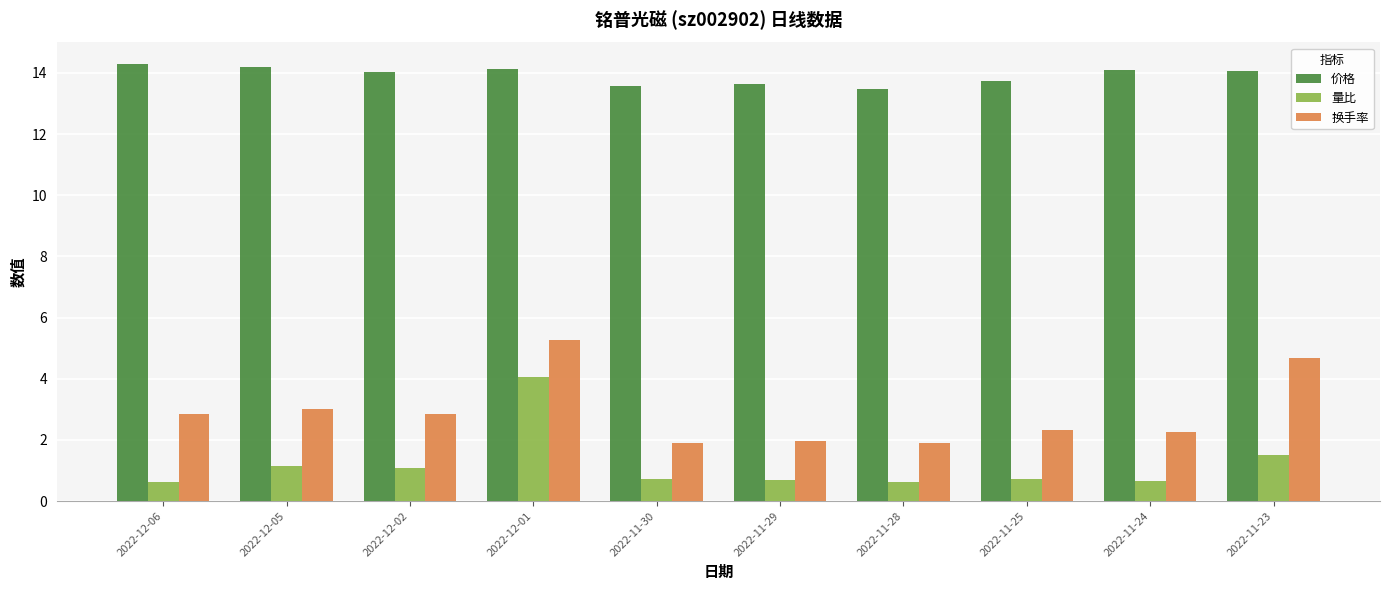

How many series are shown in this chart?

3